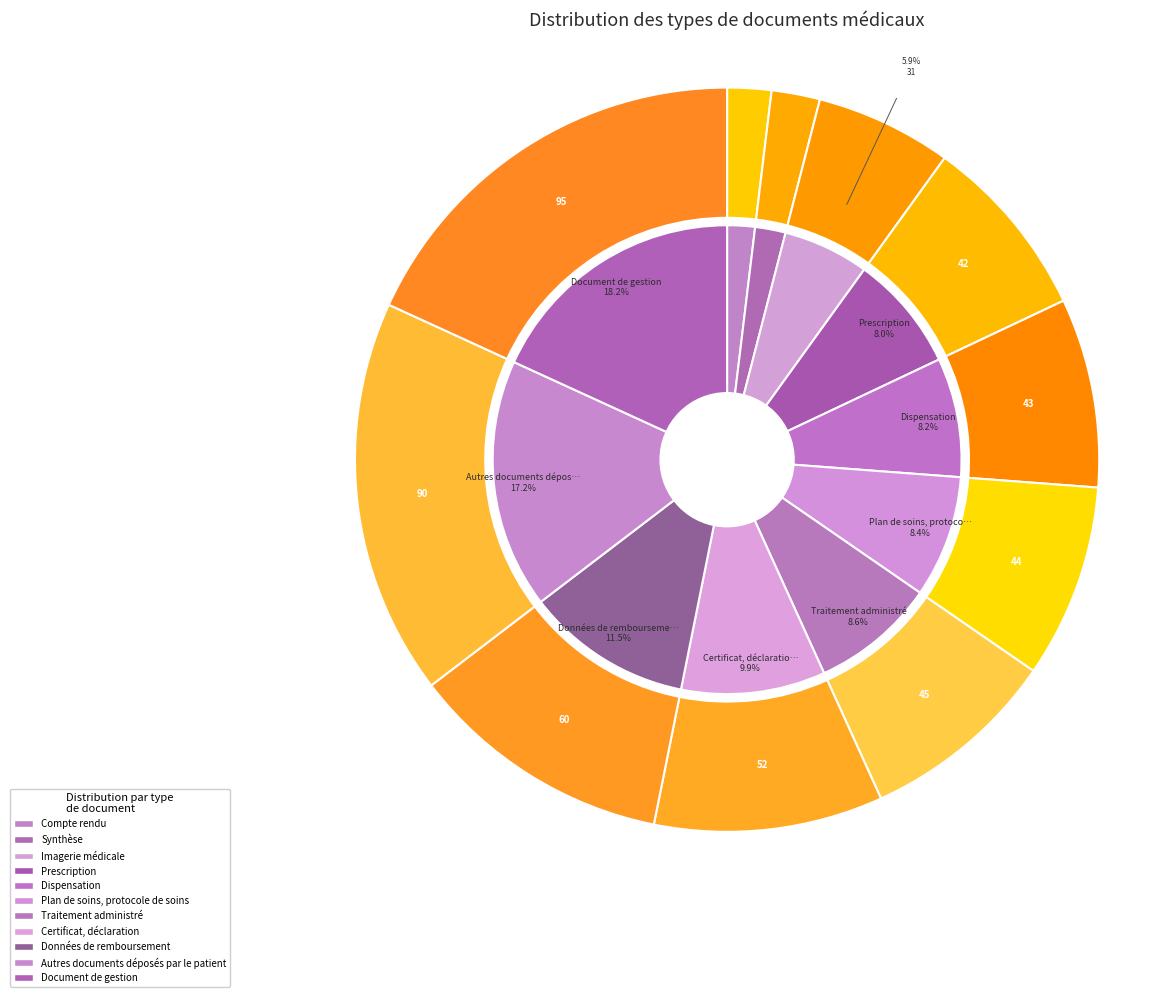

How many segments does this pie chart have?

11